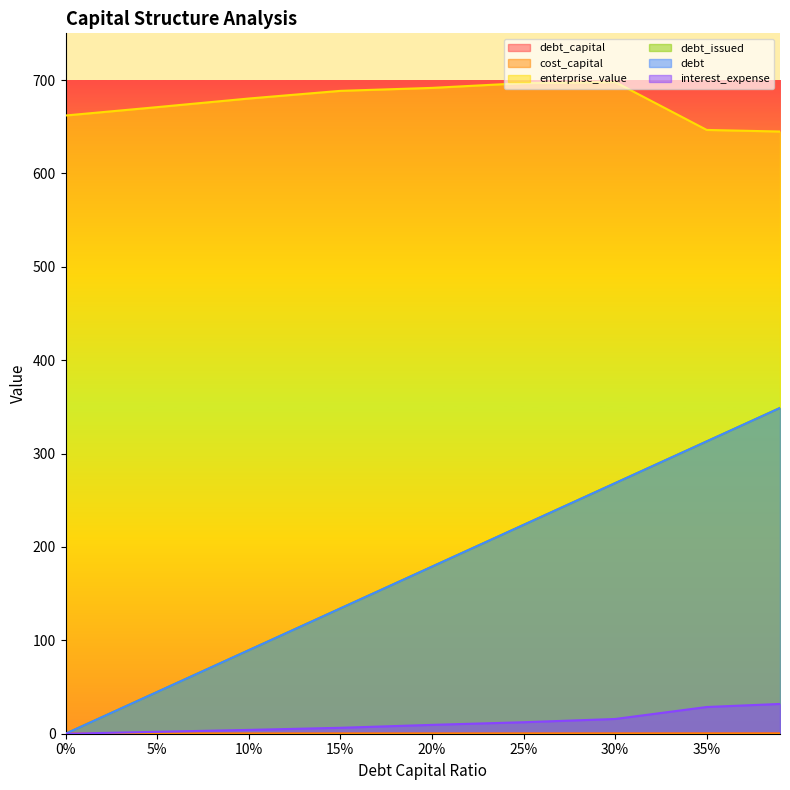

Rank the series at 5% from lowest to highest value.

debt_issued, cost_capital, interest_expense, debt_capital, debt, enterprise_value